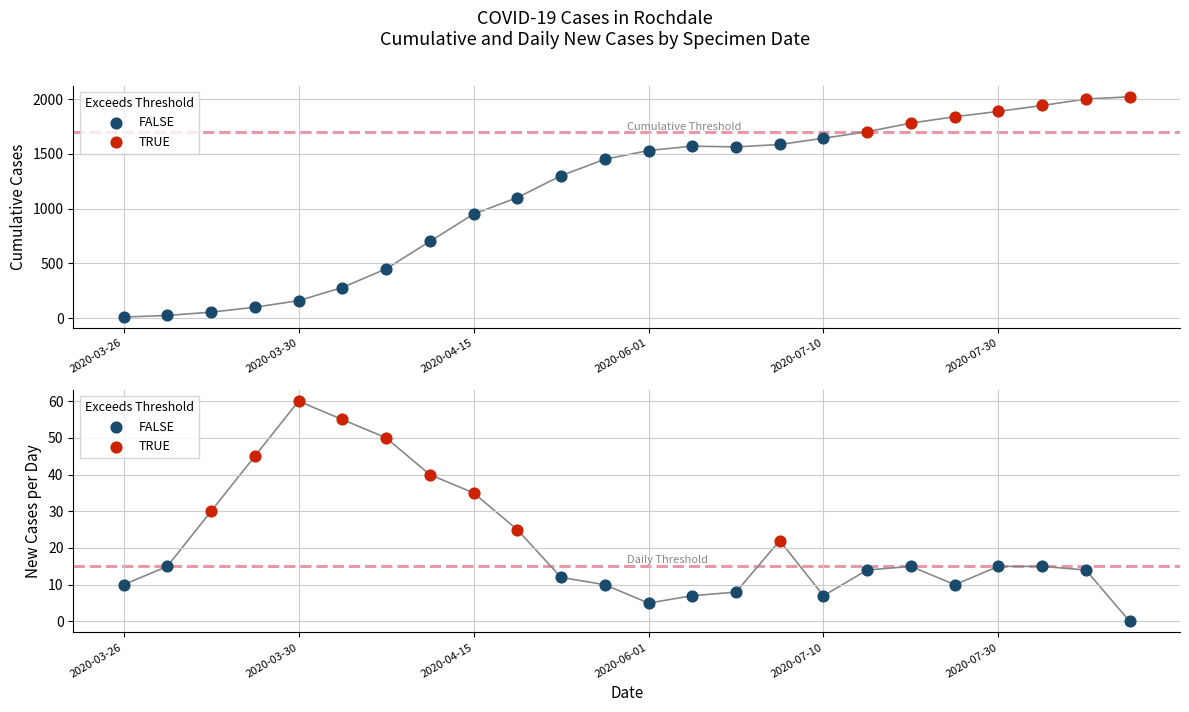

Which series contains the highest Y value?

cumCasesBySpecimenDate